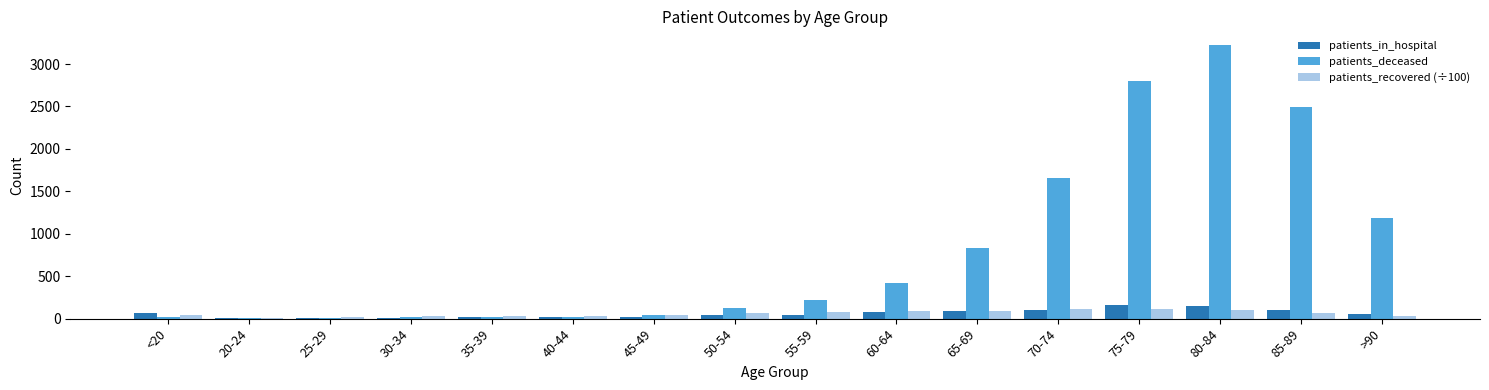

Which series has the largest total across all categories?

patients_deceased